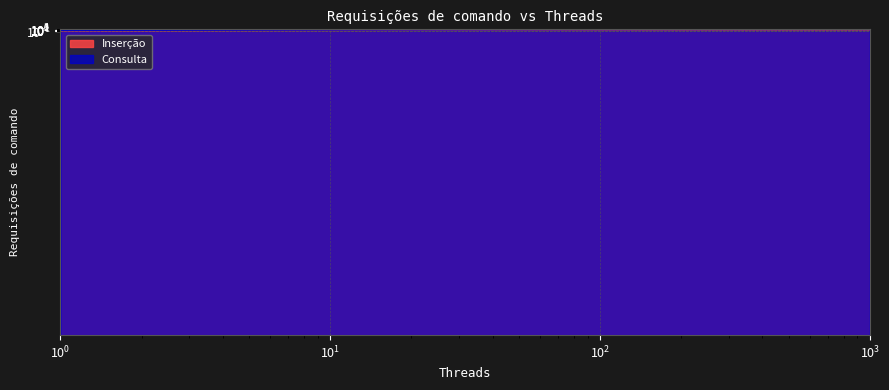

What is the value of the Inserção point at the 3rd from the left?

100